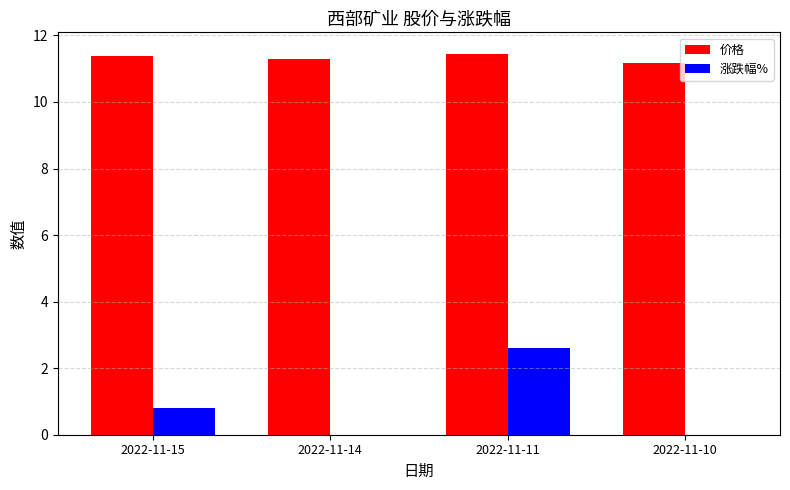

What is the value of the 价格 bar at the 2nd from the left?

11.3